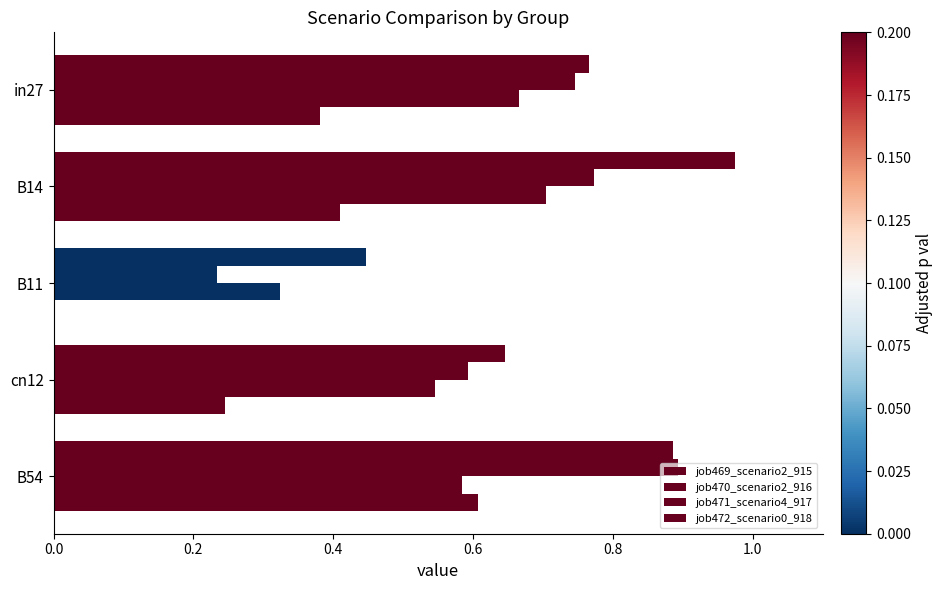

How many positive values does the job472_scenario0_918 series have?

4